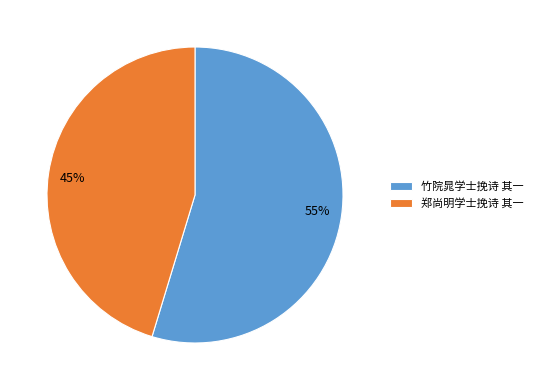

True or false: 郑尚明学士挽诗 其一 accounts for 35% of the total.

False